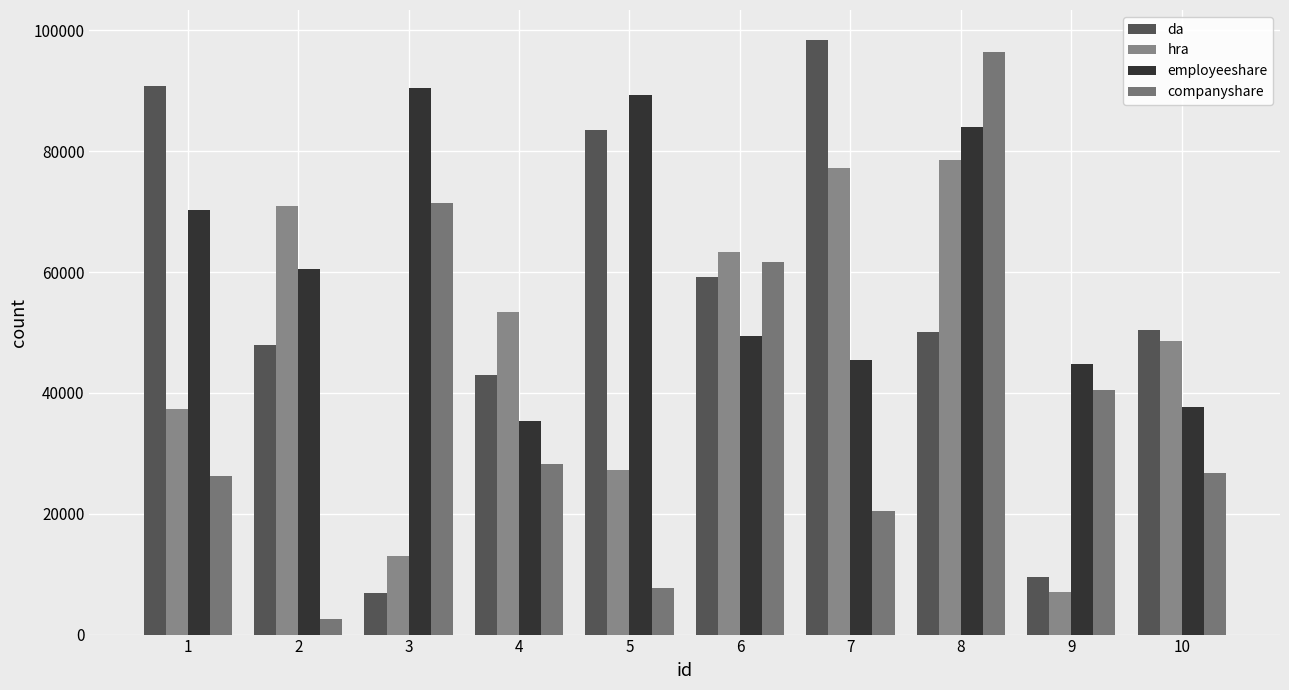

Does the chart contain any negative values?

No